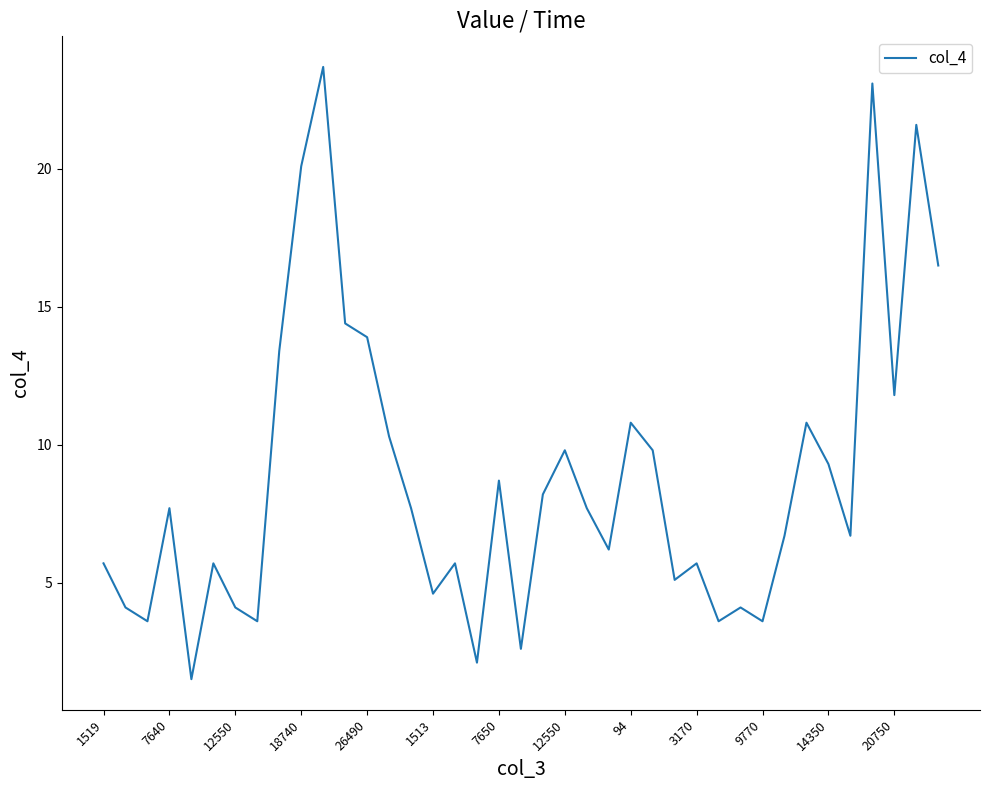

What is the difference between the maximum and minimum values?

22.2